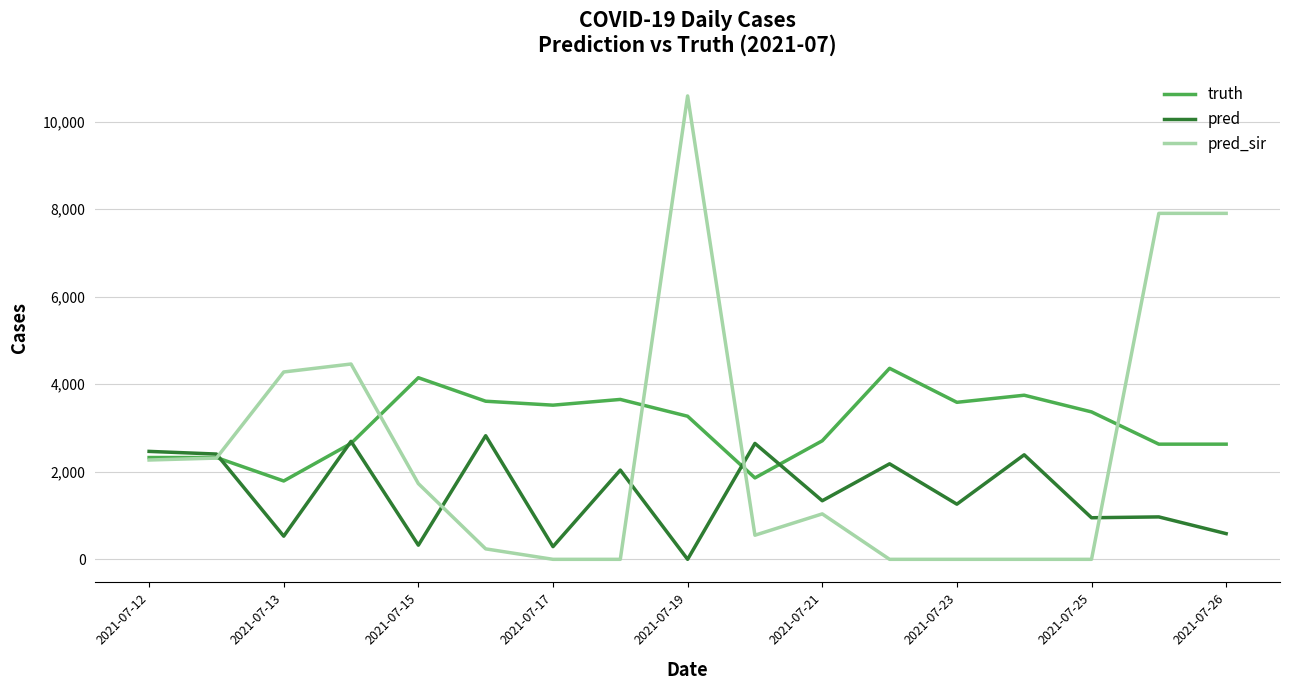

Rank the series by their average value, from highest to lowest.

truth, pred_sir, pred